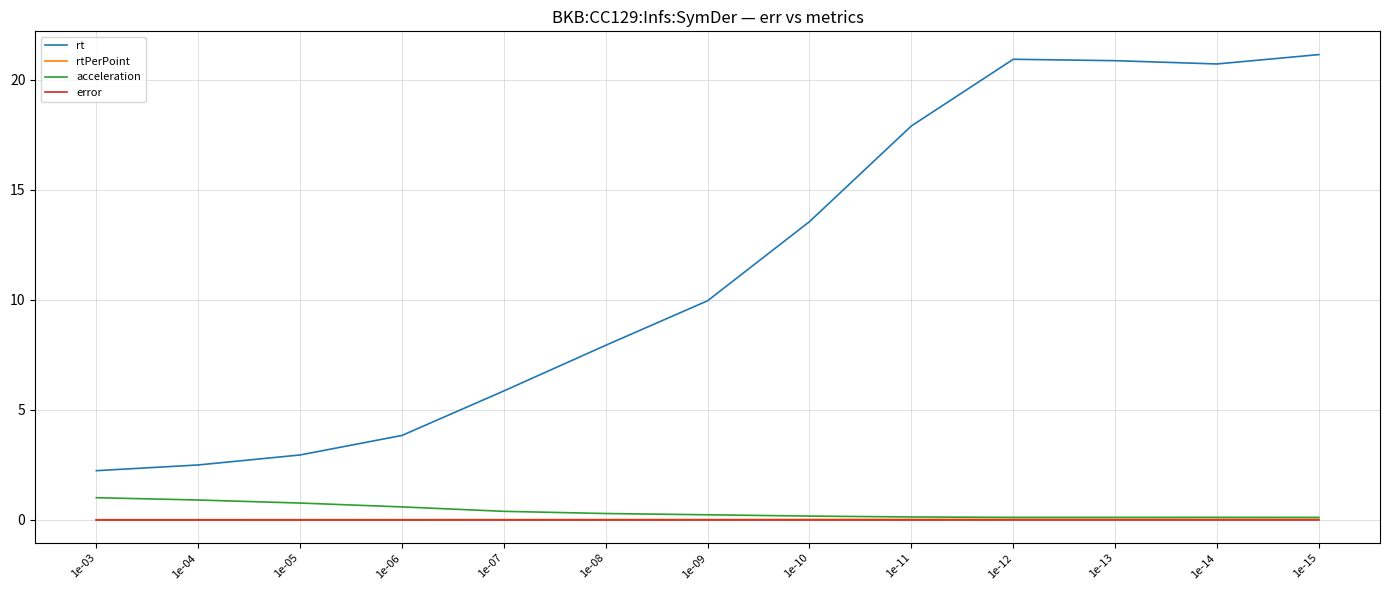

Between 1e-04 and 1e-07, which series saw the biggest shift?

rt